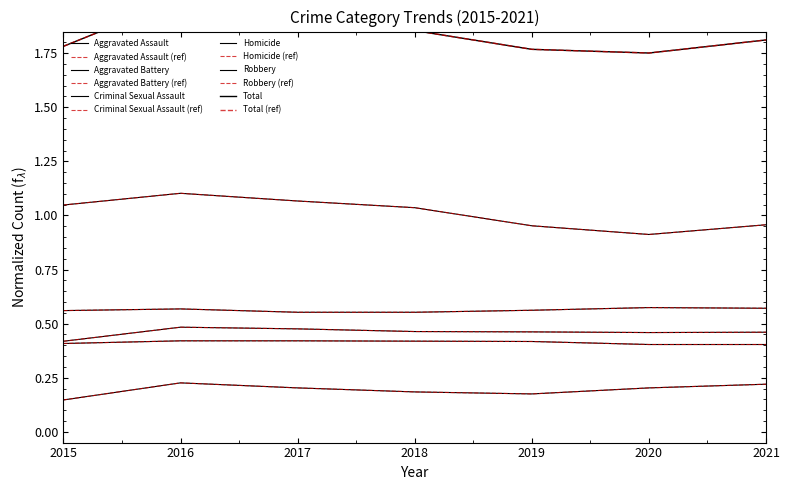

Between 2015 and 2018, which is larger?

2018